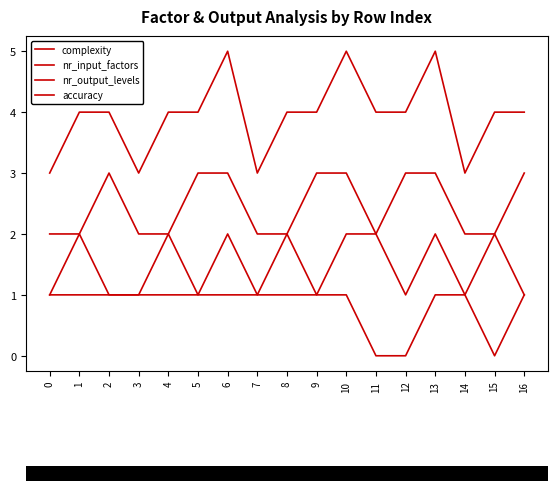

How many accuracy values are between 1 and 2?

14